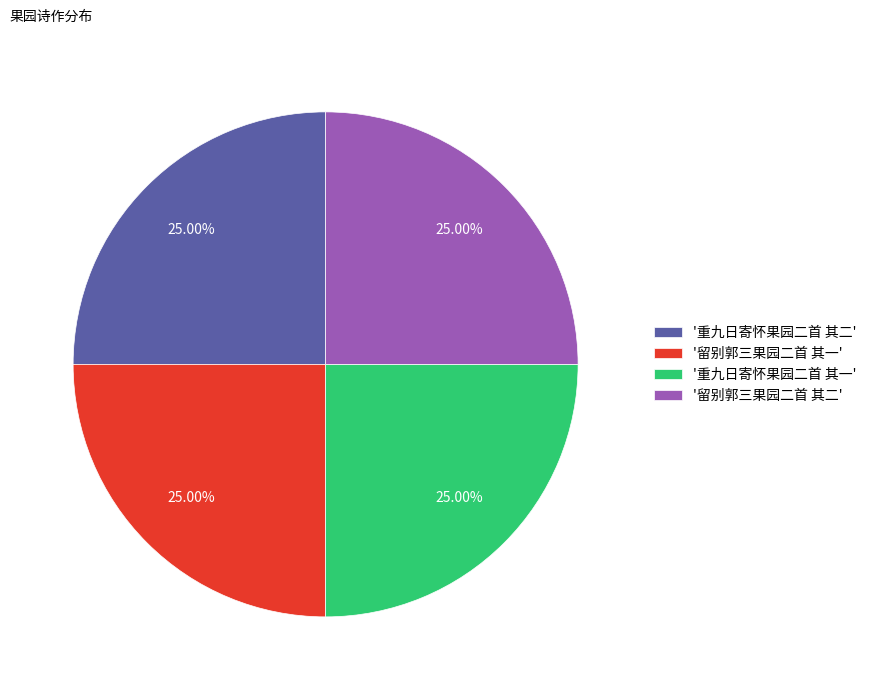

What is the ratio of the value at '留别郭三果园二首 其二' to the value at '重九日寄怀果园二首 其一'?

1.0